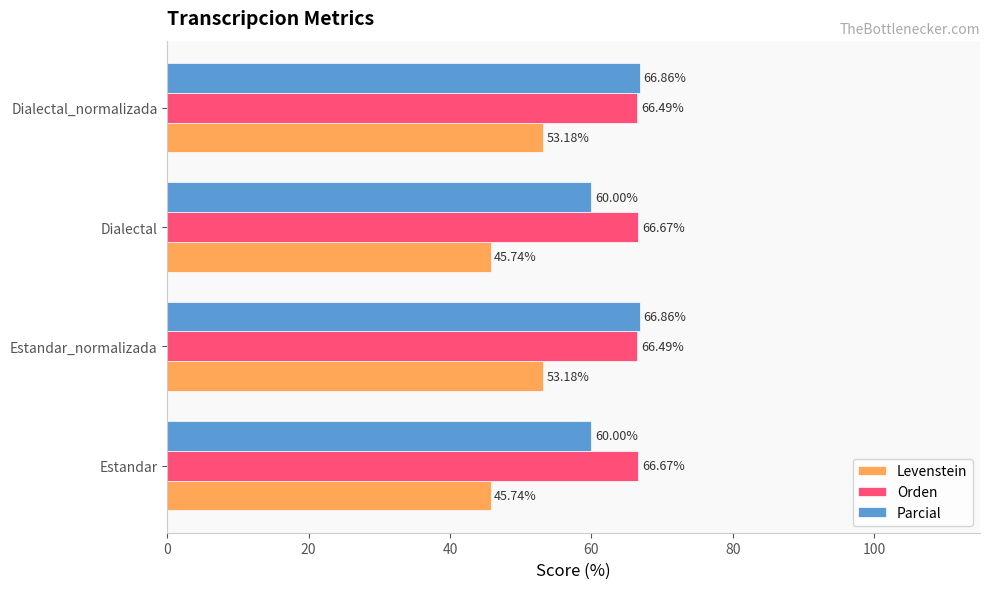

Which series has the largest range (max minus min)?

Levenstein